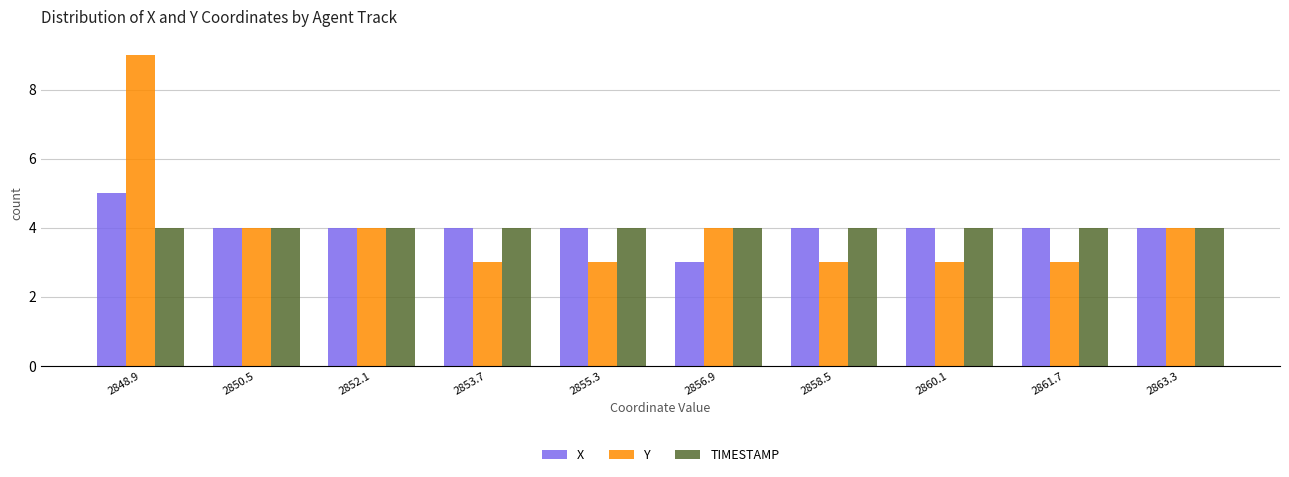

Reading left to right, list all the values displayed in this chart.

X: 2848.9=5	2850.5=4	2852.1=4	2853.7=4	2855.3=4	2856.9=3	2858.5=4	2860.1=4	2861.7=4	2863.3=4
Y: 2848.9=9	2850.5=4	2852.1=4	2853.7=3	2855.3=3	2856.9=4	2858.5=3	2860.1=3	2861.7=3	2863.3=4
TIMESTAMP: 2848.9=4	2850.5=4	2852.1=4	2853.7=4	2855.3=4	2856.9=4	2858.5=4	2860.1=4	2861.7=4	2863.3=4